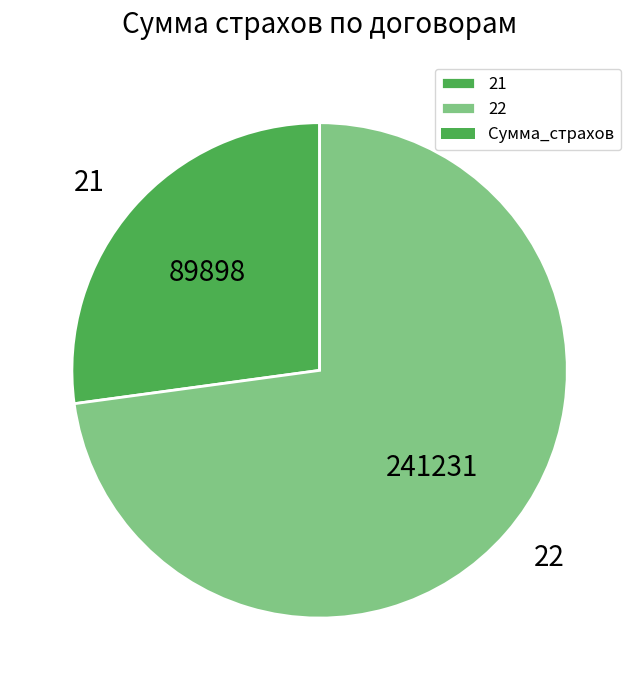

Which slice is the smallest?

21